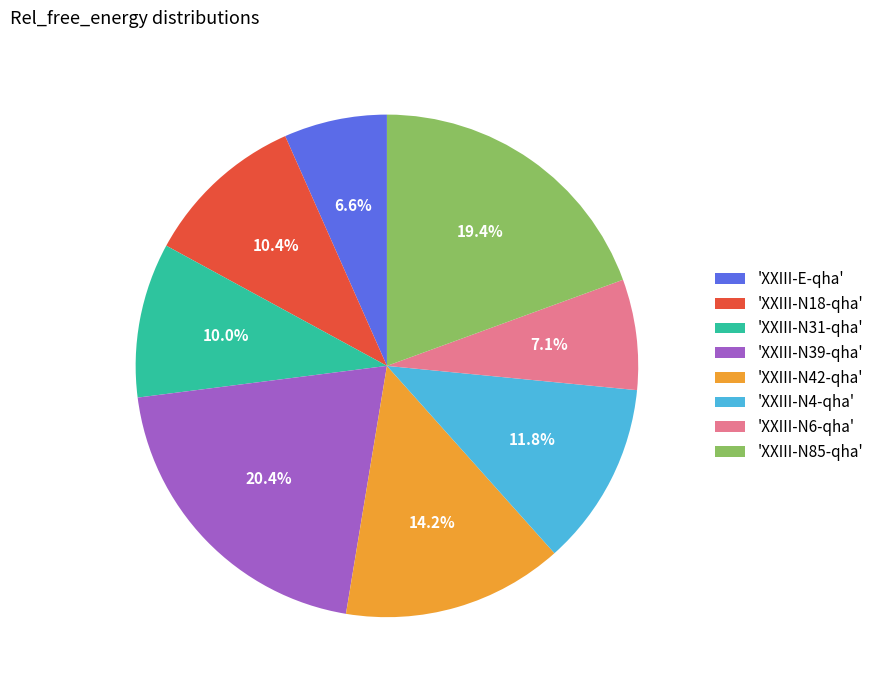

Which category has the biggest portion of the pie?

'XXIII-N39-qha'